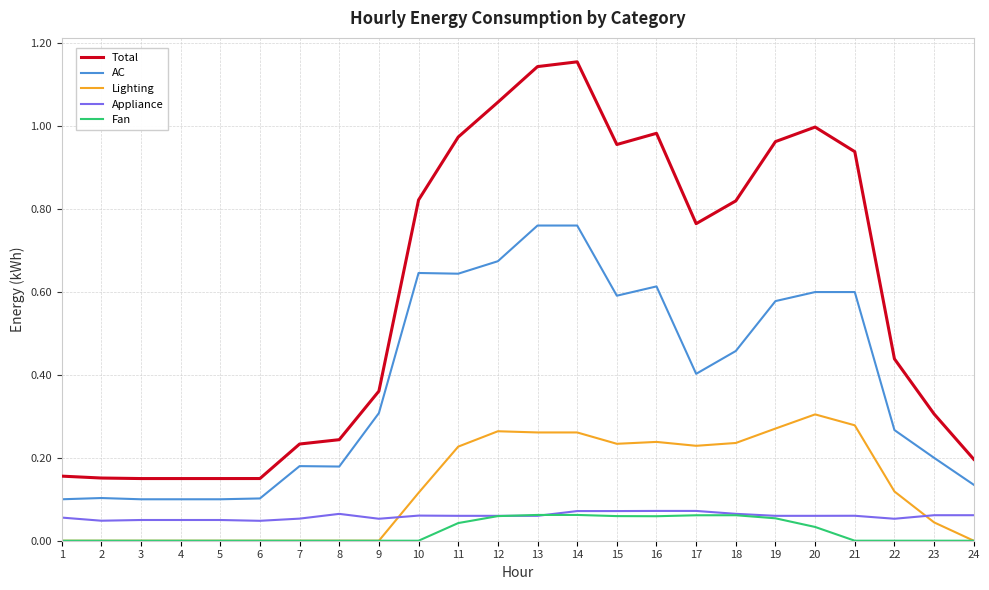

The value of Lighting at 3 is 0.0. True or false?

True